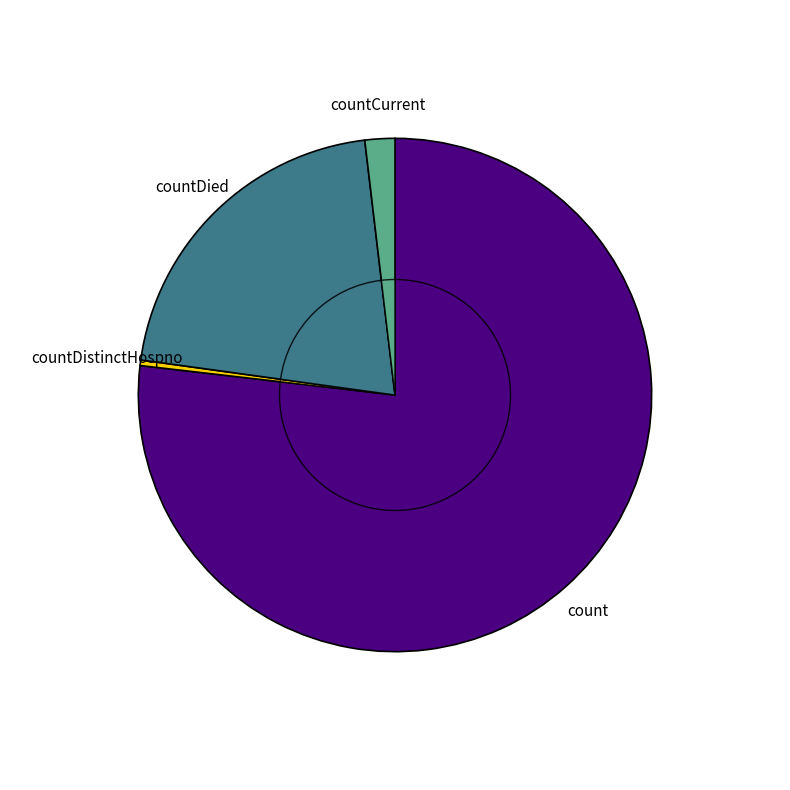

Approximately how many times larger is the value at count compared to countDied?

3.7